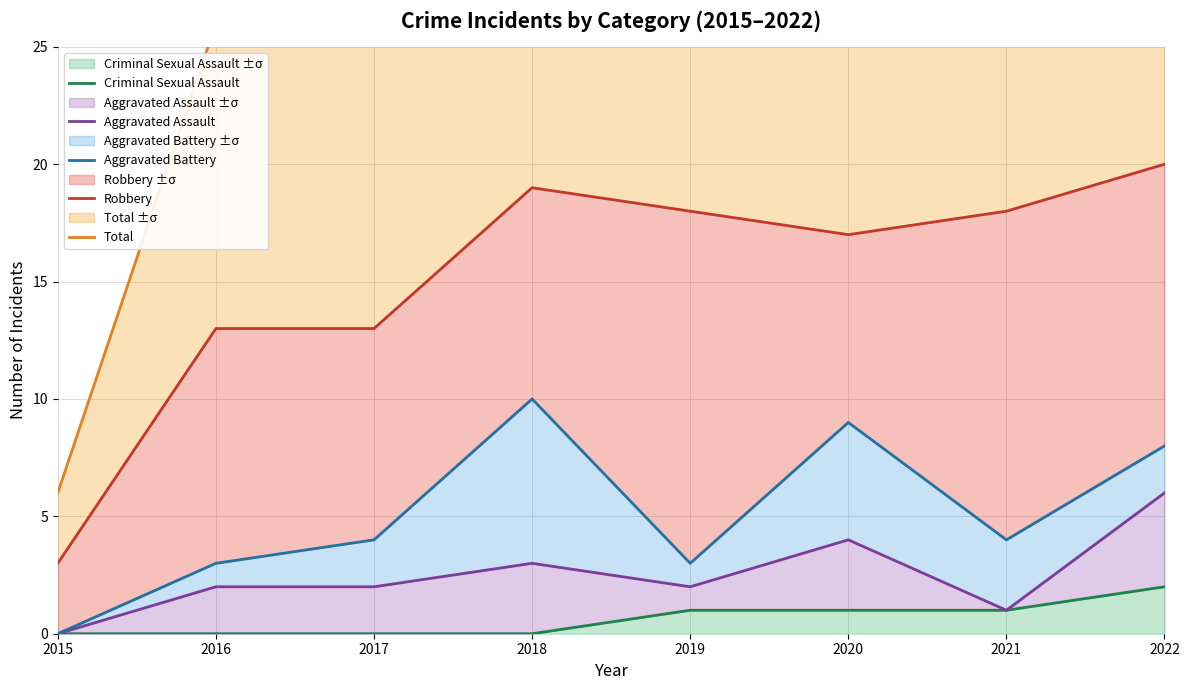

At which category is the sum across all series the highest?

2022